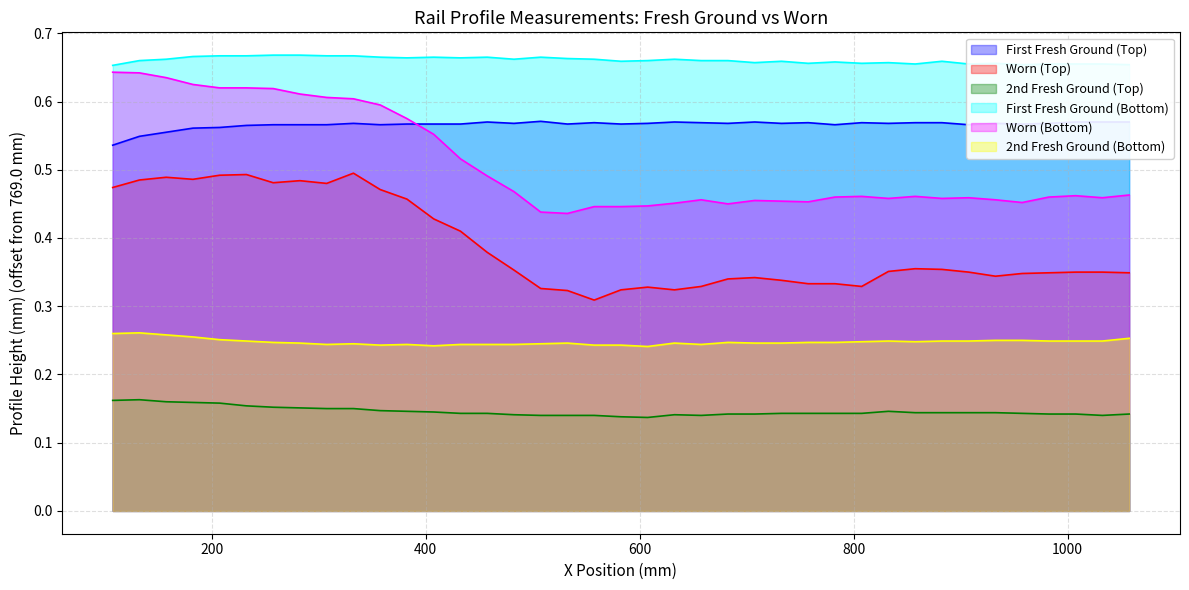

Does the chart have visible grid lines?

Yes